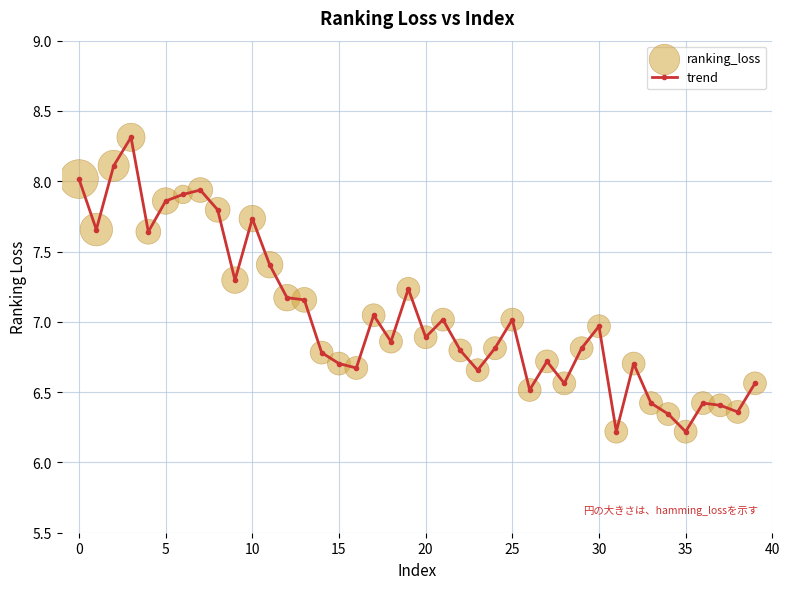

What is the smallest value displayed?

6.2